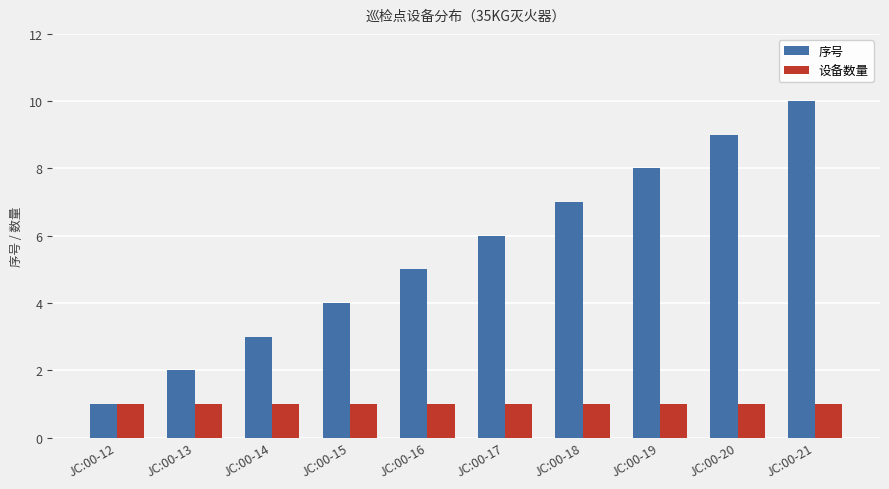

How many 序号 values are between 3 and 8?

6